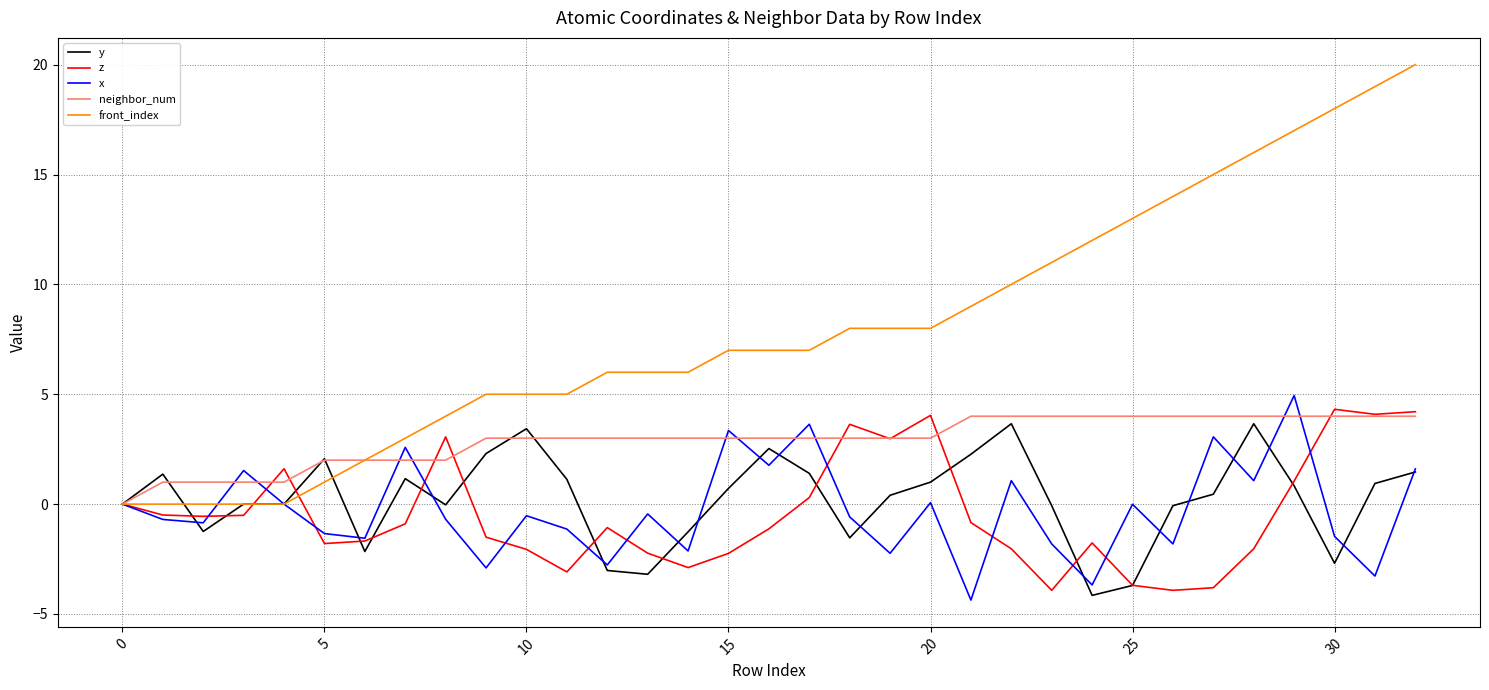

Which series has the largest total across all categories?

front_index